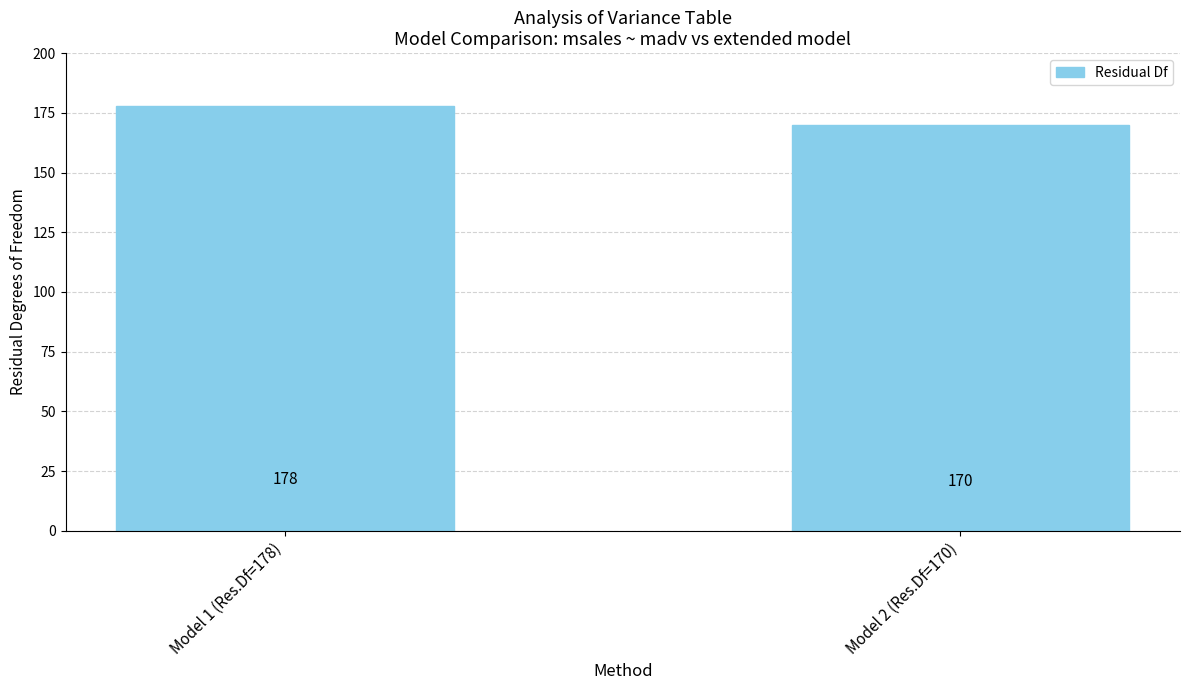

What is the greatest value displayed?

178